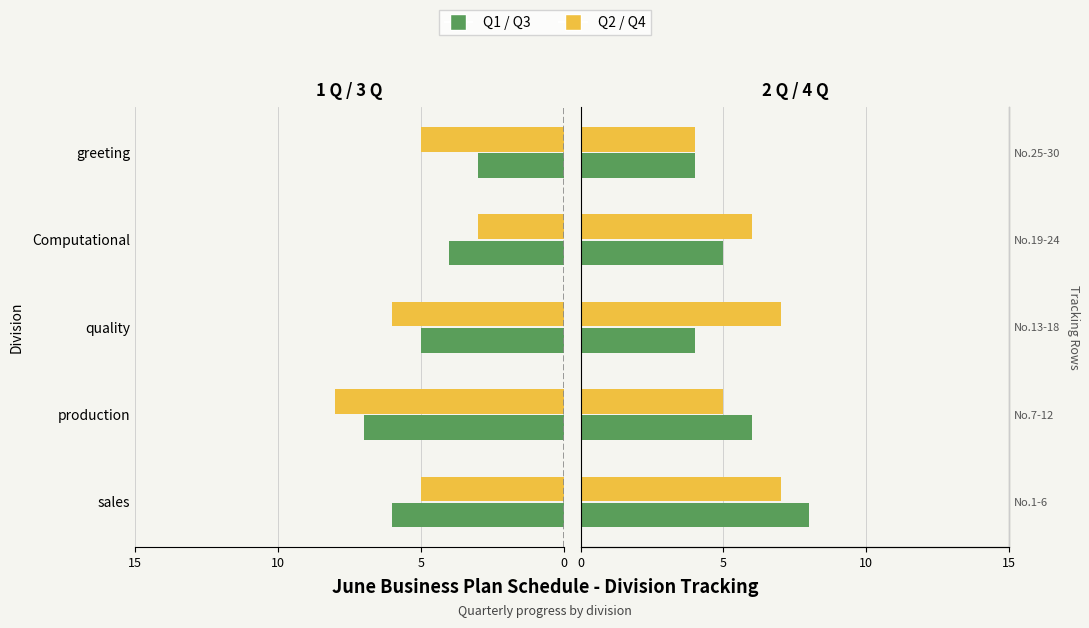

What is the maximum value for 4 Q?

7